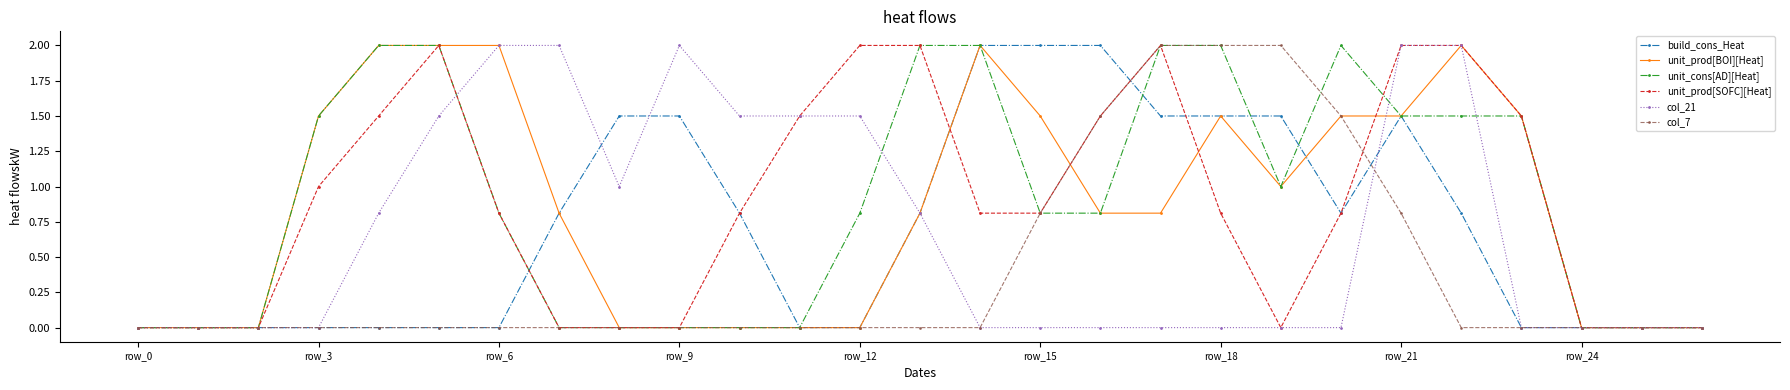

What are all the series names shown in the legend?

build_cons_Heat, unit_prod[BOI][Heat], unit_cons[AD][Heat], unit_prod[SOFC][Heat], col_21, col_7